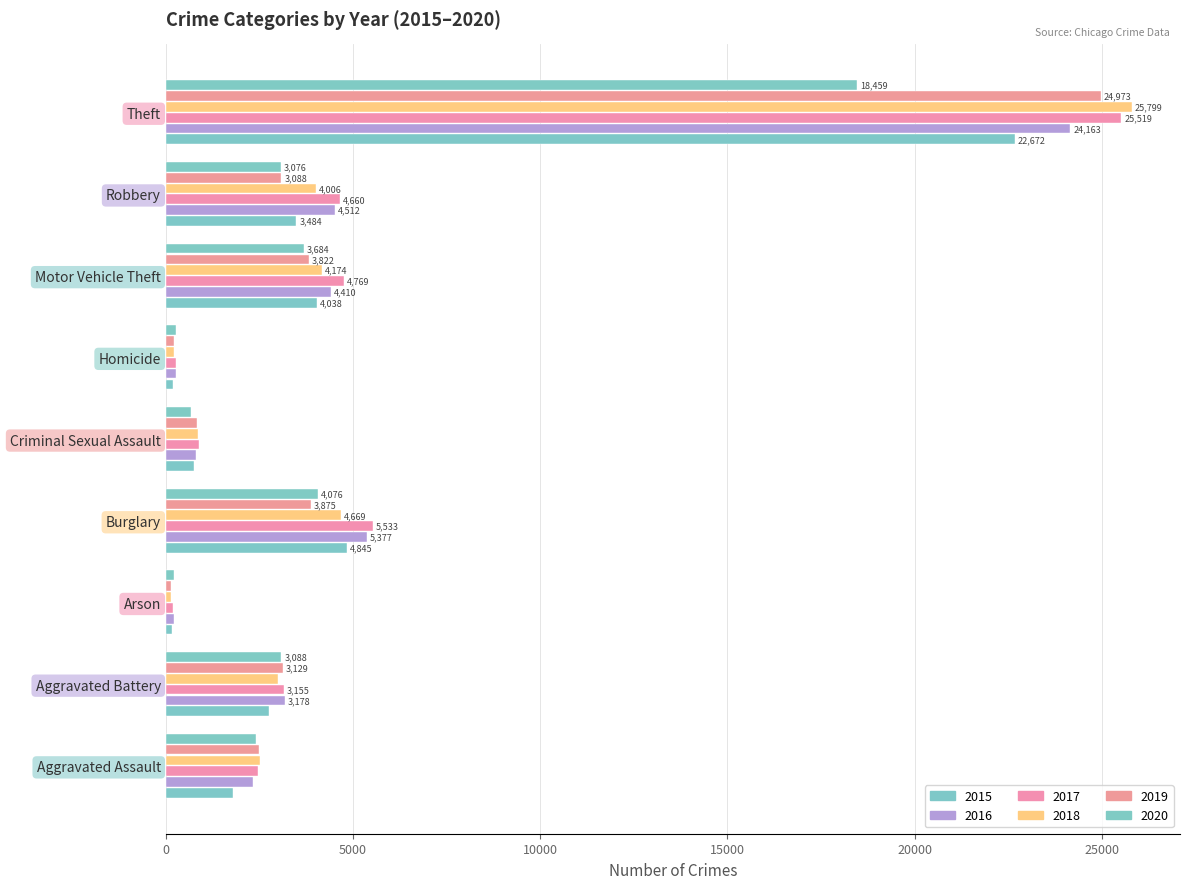

What is the difference between the highest and lowest values at Criminal Sexual Assault?

223